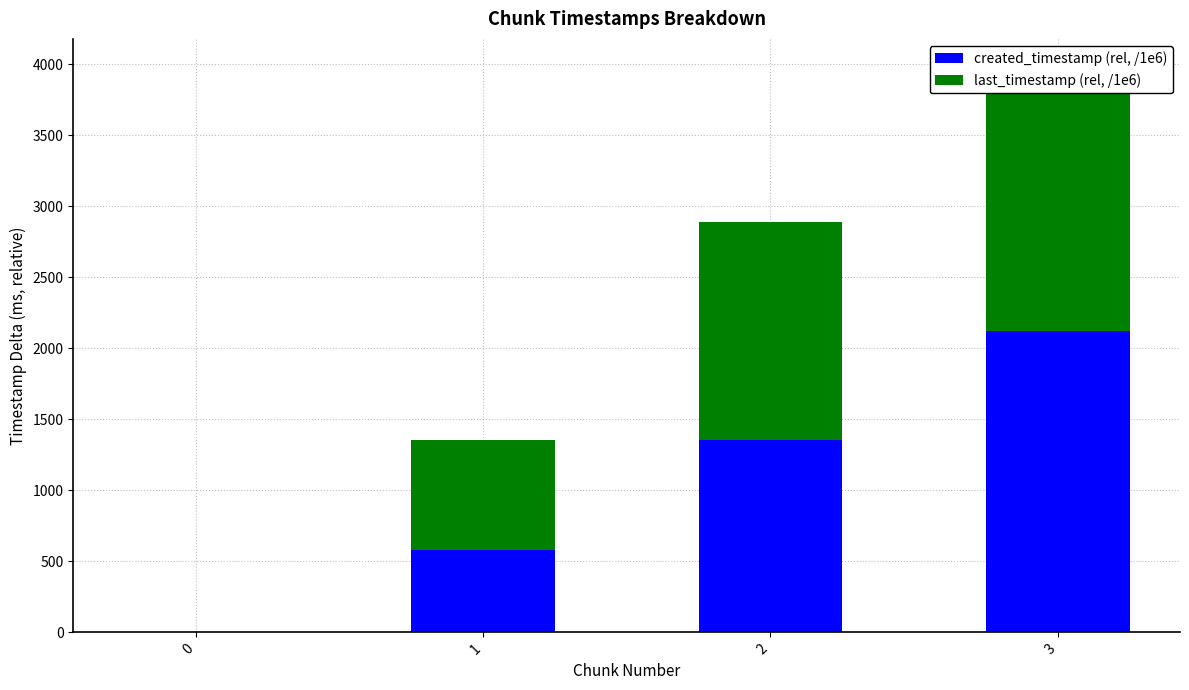

What is the average value of the created_timestamp (rel, /1e6) series?

1014.0